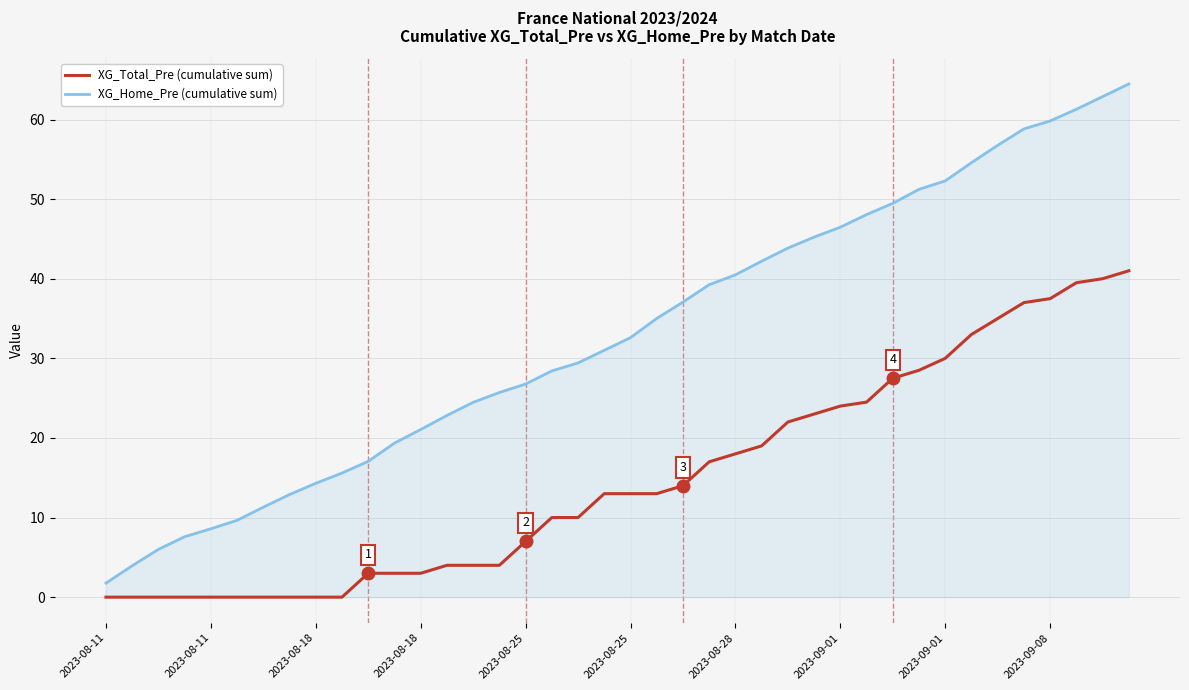

What is the maximum value shown in the chart?

64.5